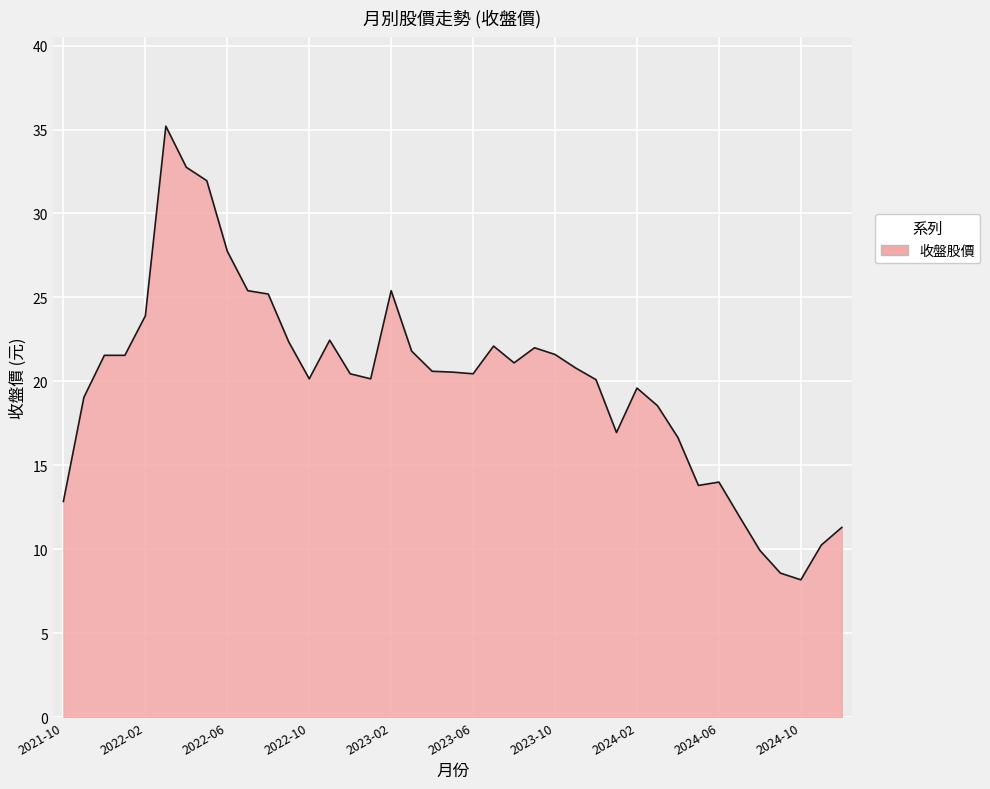

What is the difference between the maximum and minimum values?

27.0